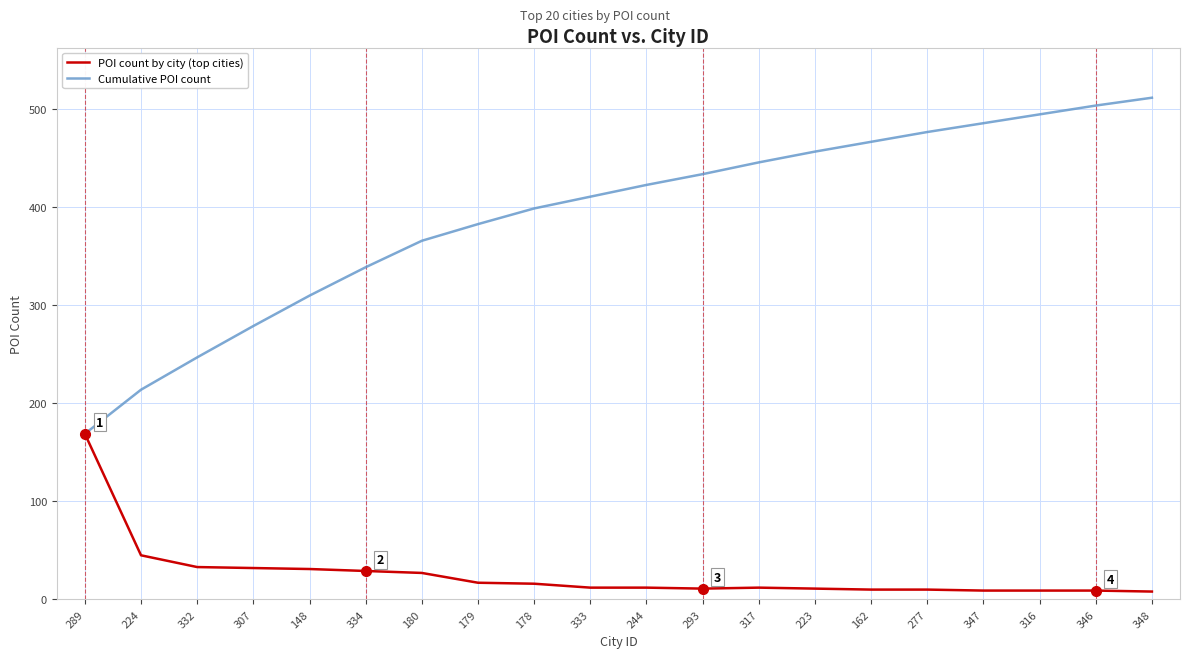

Rank the series by their average value, from lowest to highest.

POI count by city (top cities), Cumulative POI count